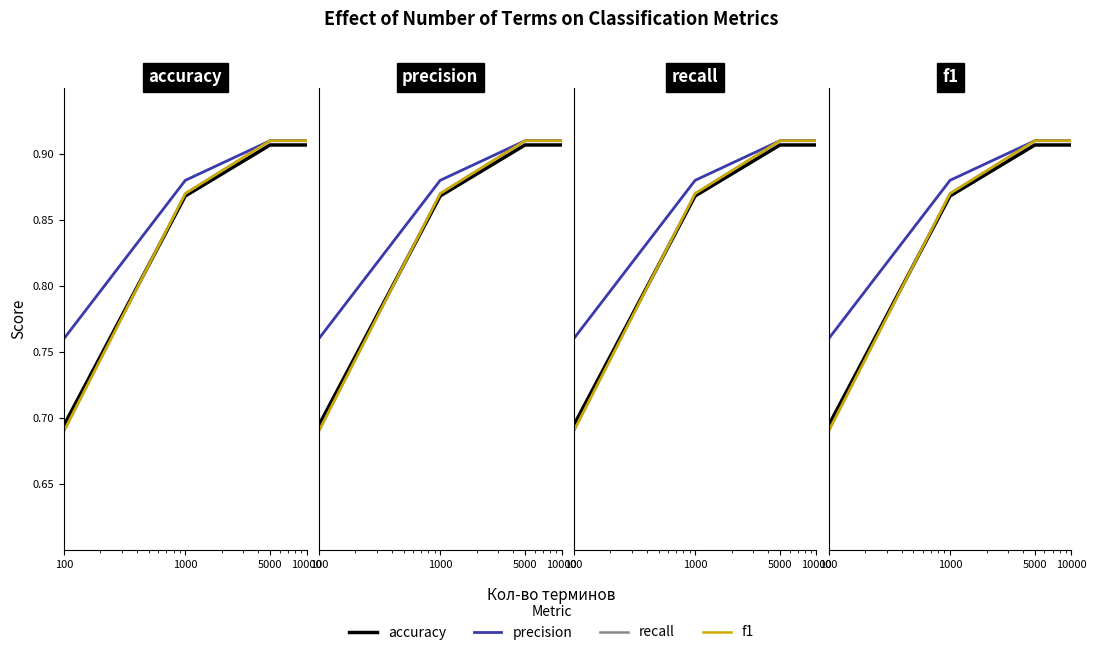

What is the sum of all accuracy values?

3.4